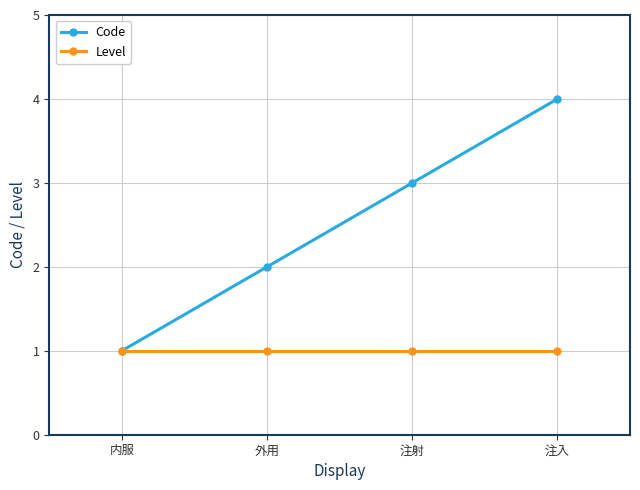

Which series has the widest spread of values?

Code